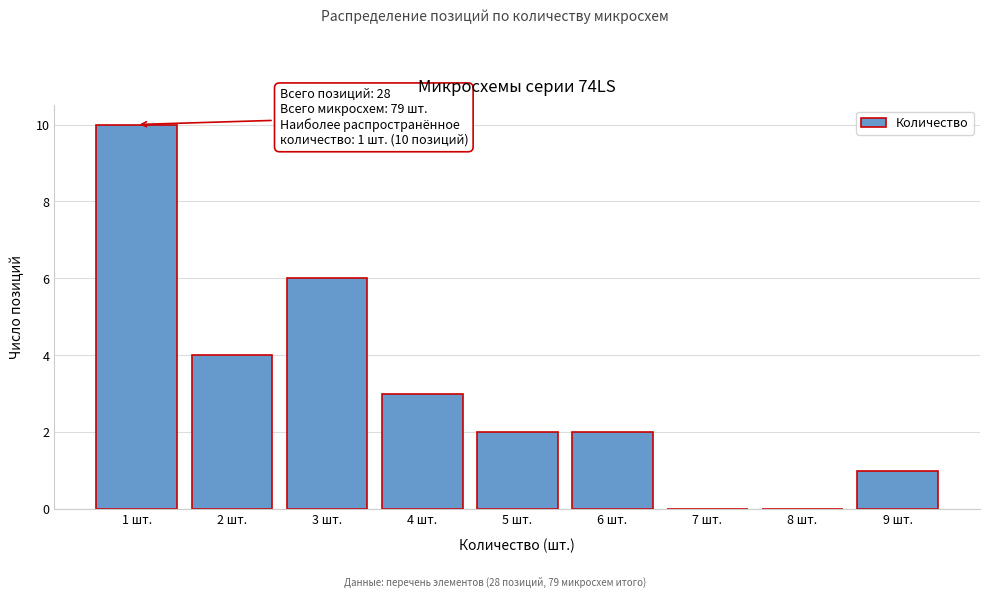

Which range on the x-axis has the tallest bar?

0.5 to 1.5